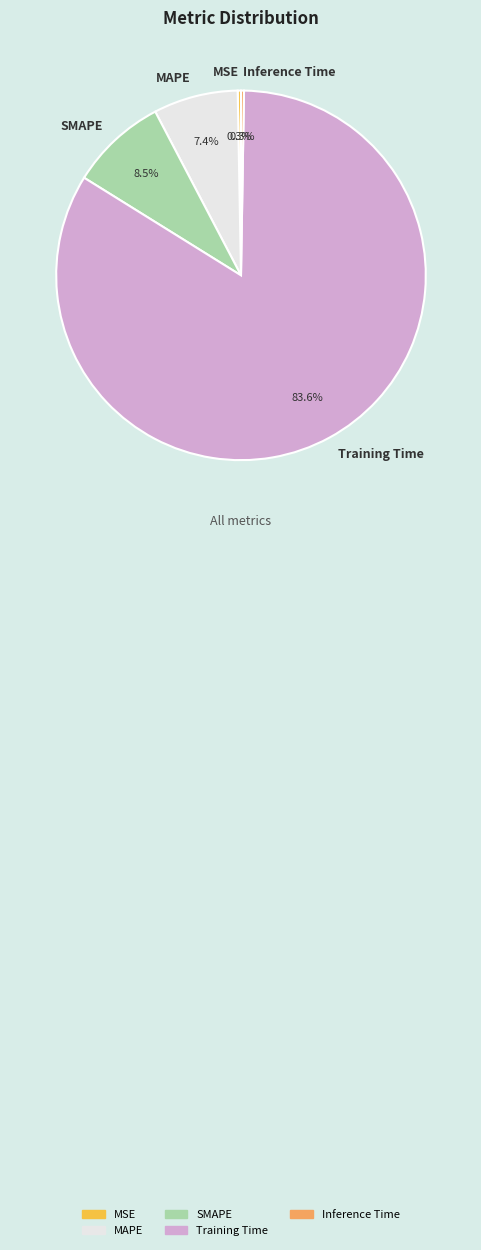

What is the largest slice in the pie chart?

Training Time